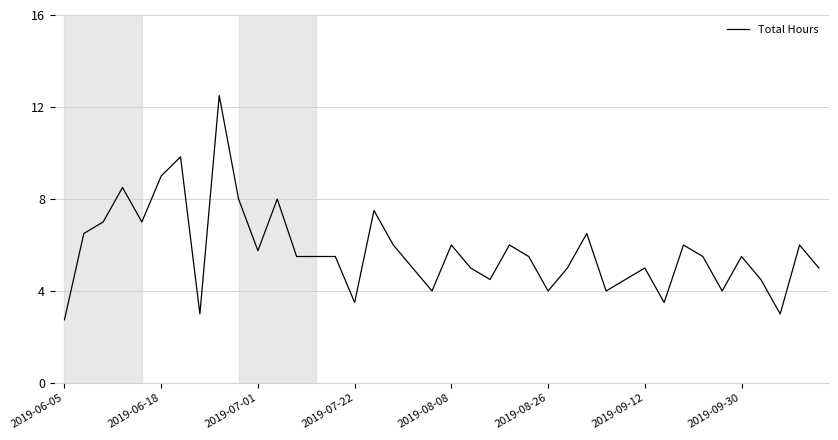

What is the greatest value displayed?

12.5